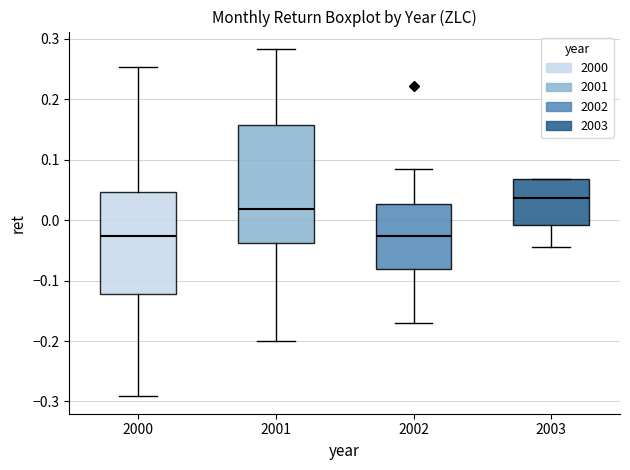

Reading left to right, read every box against the y-axis: the position of its median line, the range the box covers, and the ends of its whiskers. The values are not printed on the chart, so give them approximately, as read against the axis.

2000: median -0.03, box -0.12 to 0.05, whiskers -0.29 to 0.25
2001: median 0.02, box -0.04 to 0.16, whiskers -0.20 to 0.28
2002: median -0.03, box -0.08 to 0.03, whiskers -0.17 to 0.09
2003: median 0.04, box -0.01 to 0.07, whiskers -0.04 to 0.07